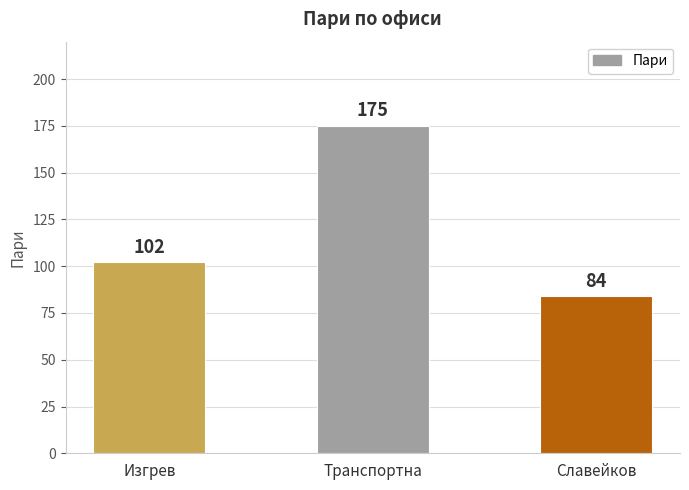

Rank the categories by value from lowest to highest.

Славейков, Изгрев, Транспортна